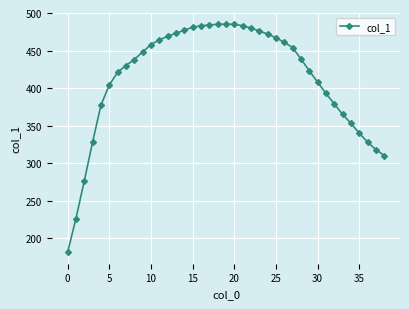

What is the smallest value displayed?

181